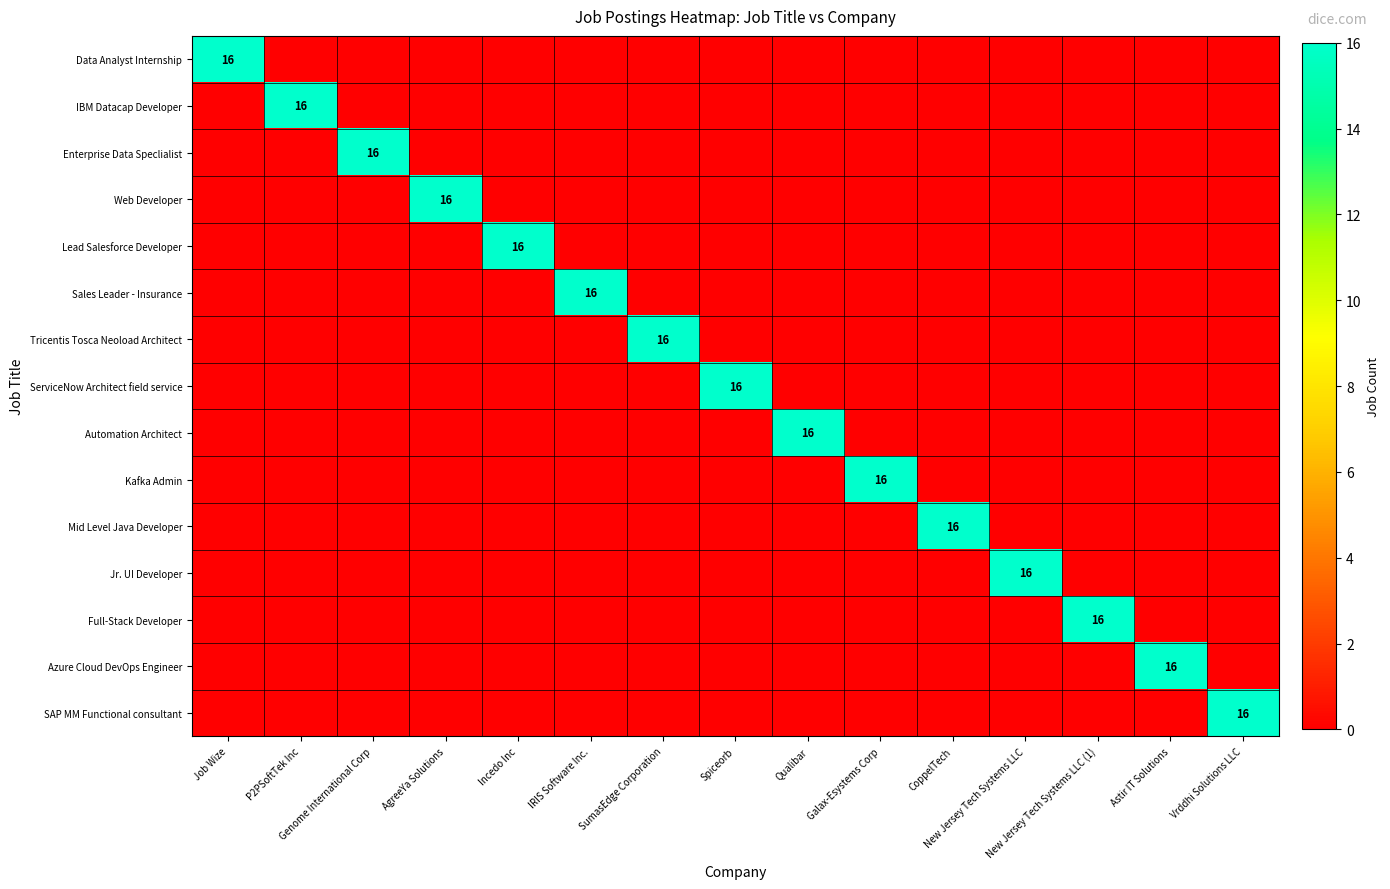

At which label is SAP MM Functional consultant closest to 8?

Job Wize